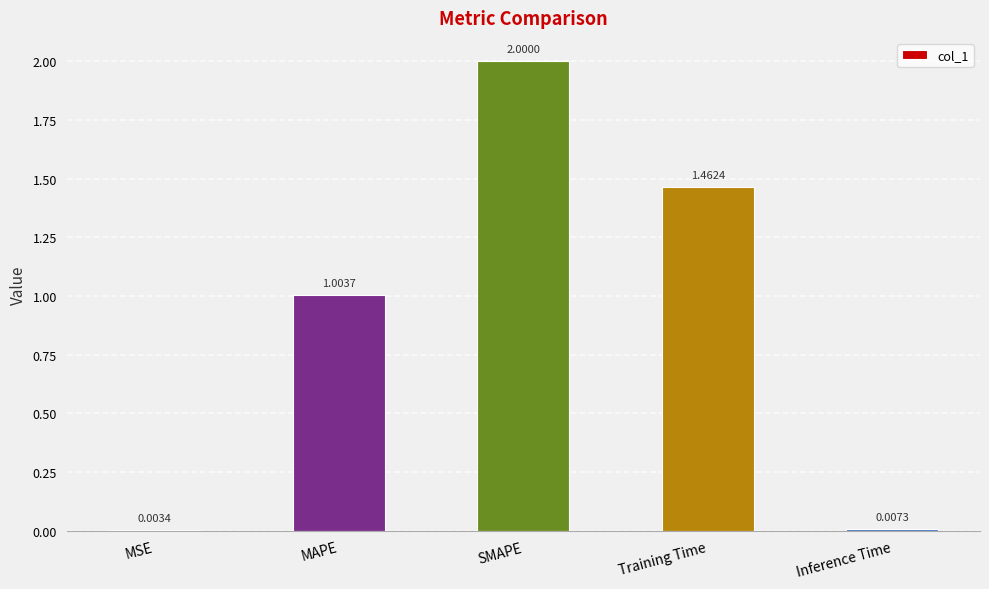

What is the sum of all values?

4.5